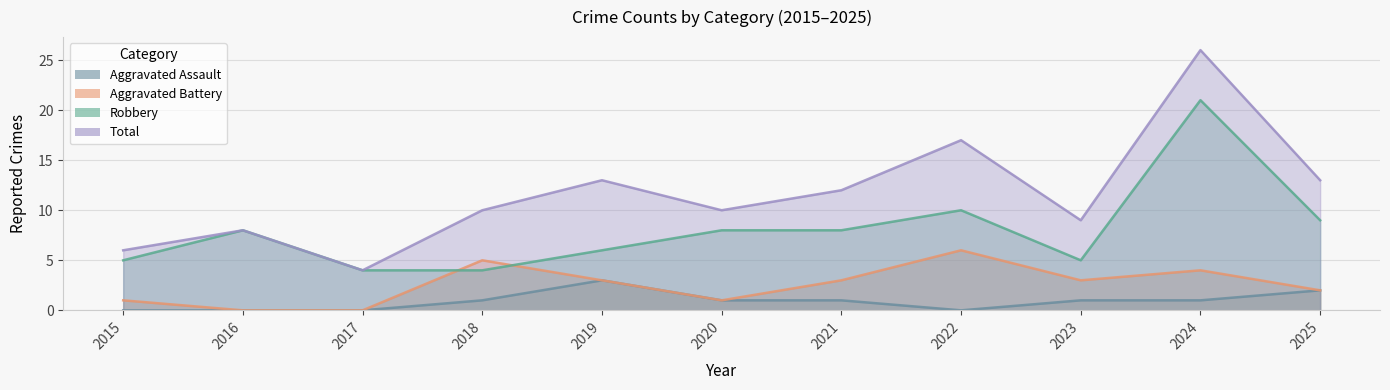

What is the minimum value for Total?

4